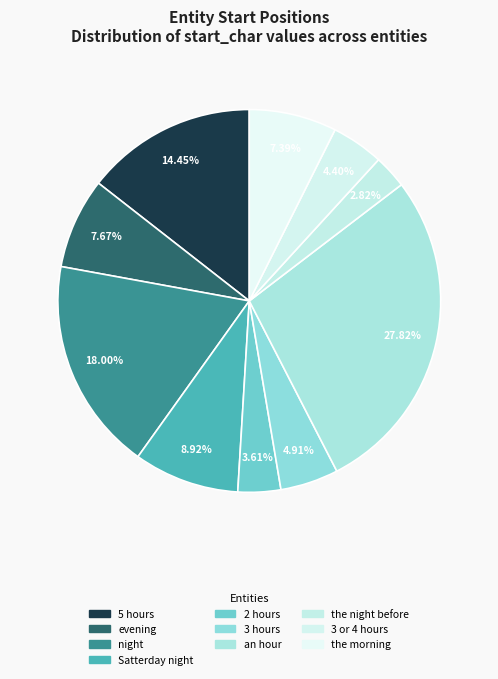

How many slices are in this pie chart?

10